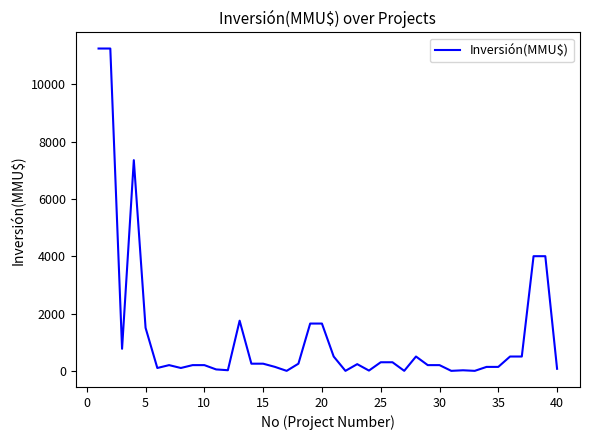

What is the maximum value shown in the chart?

11244